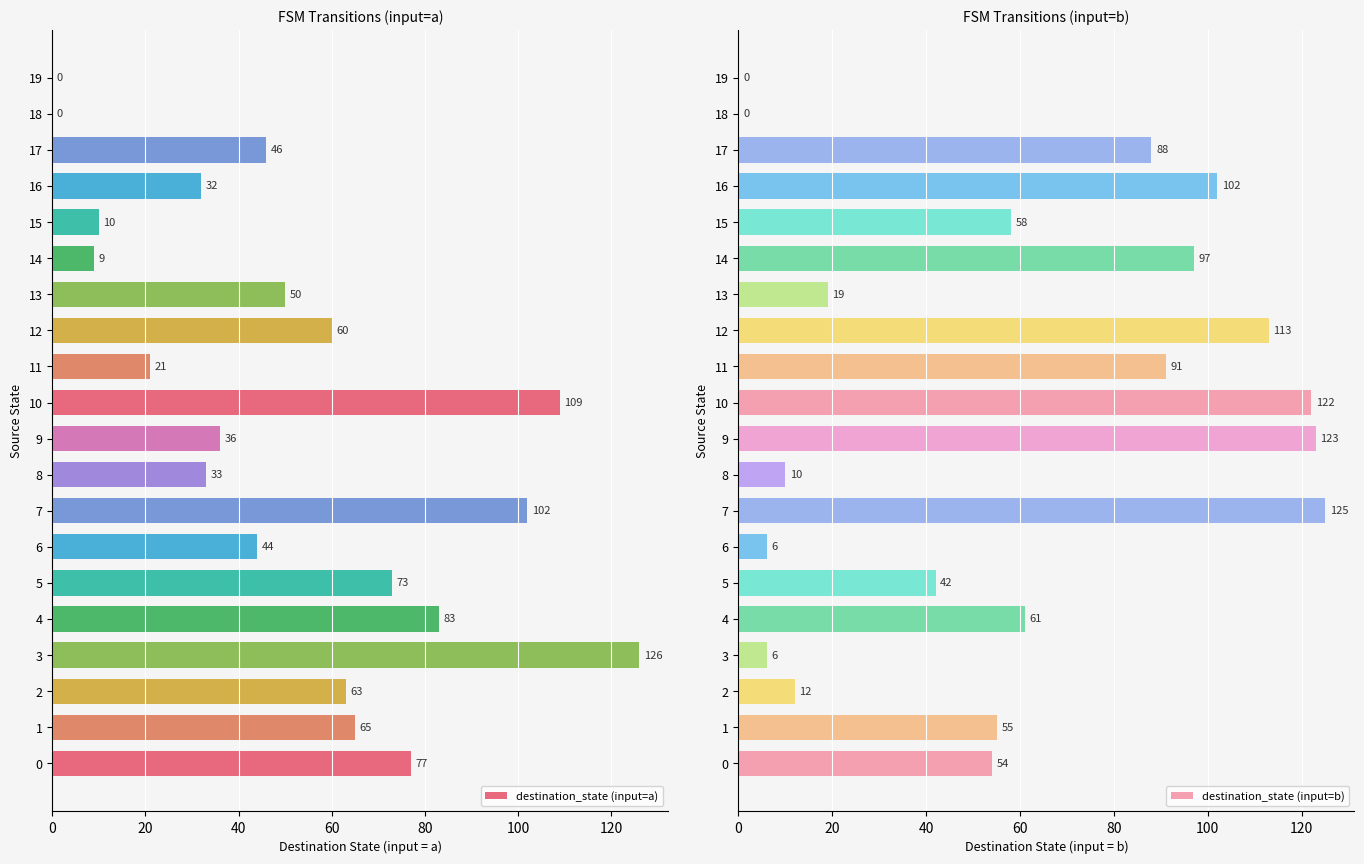

What is the difference between the highest and lowest values at 17?

42